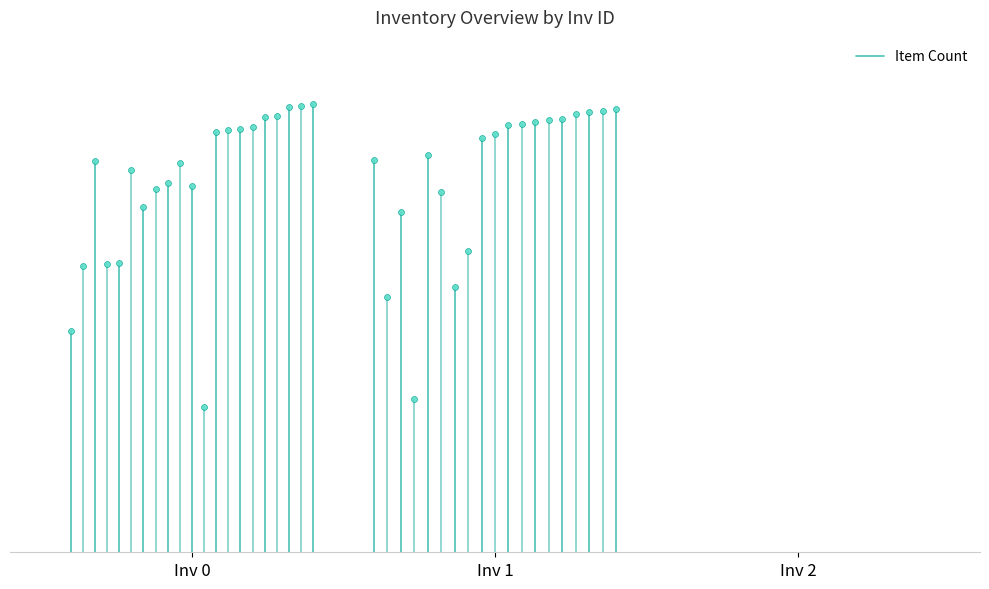

Between Inv 0 and Inv 1, which is larger?

Inv 1